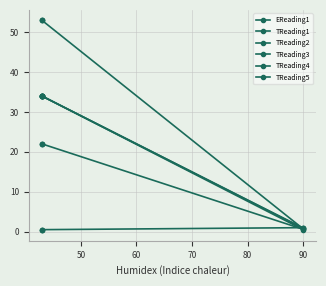

True or false: TReading1 has more than 0 points higher than both neighbors.

False